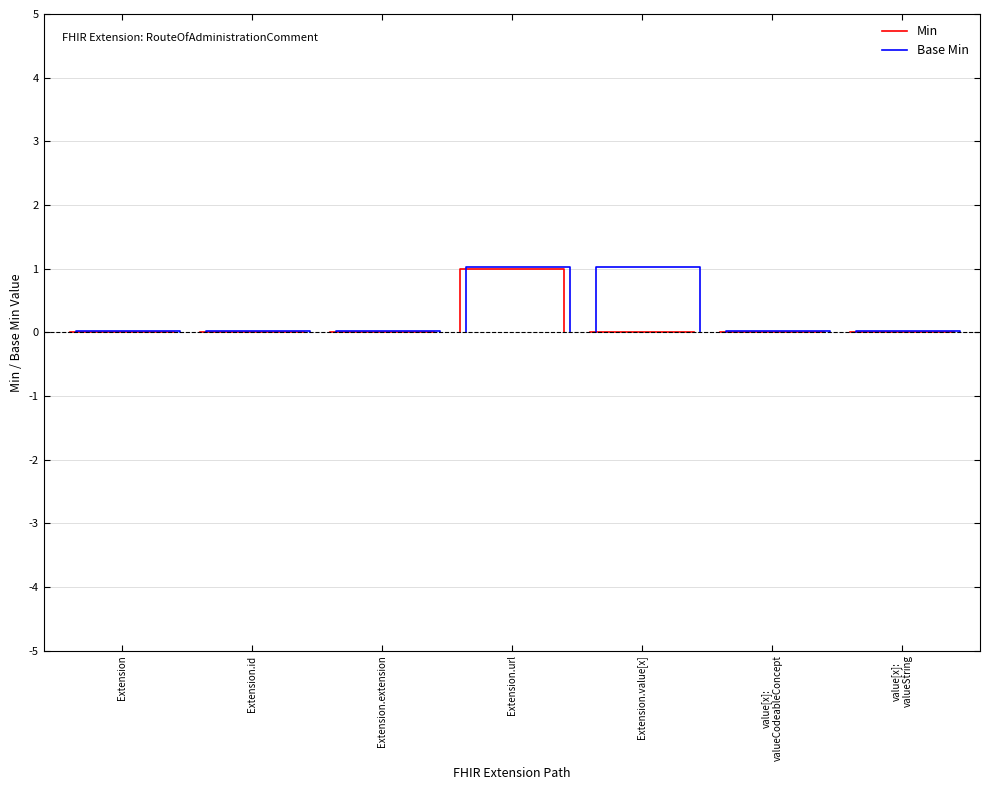

Rank the series by their average value, from lowest to highest.

Min, Base Min